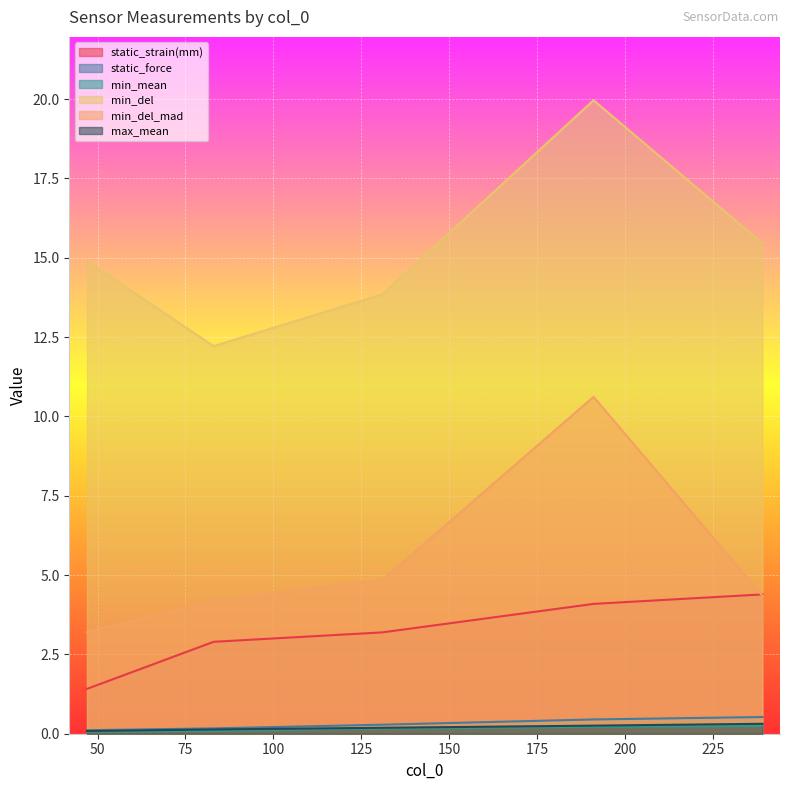

How many values in the min_del series exceed 14?

3